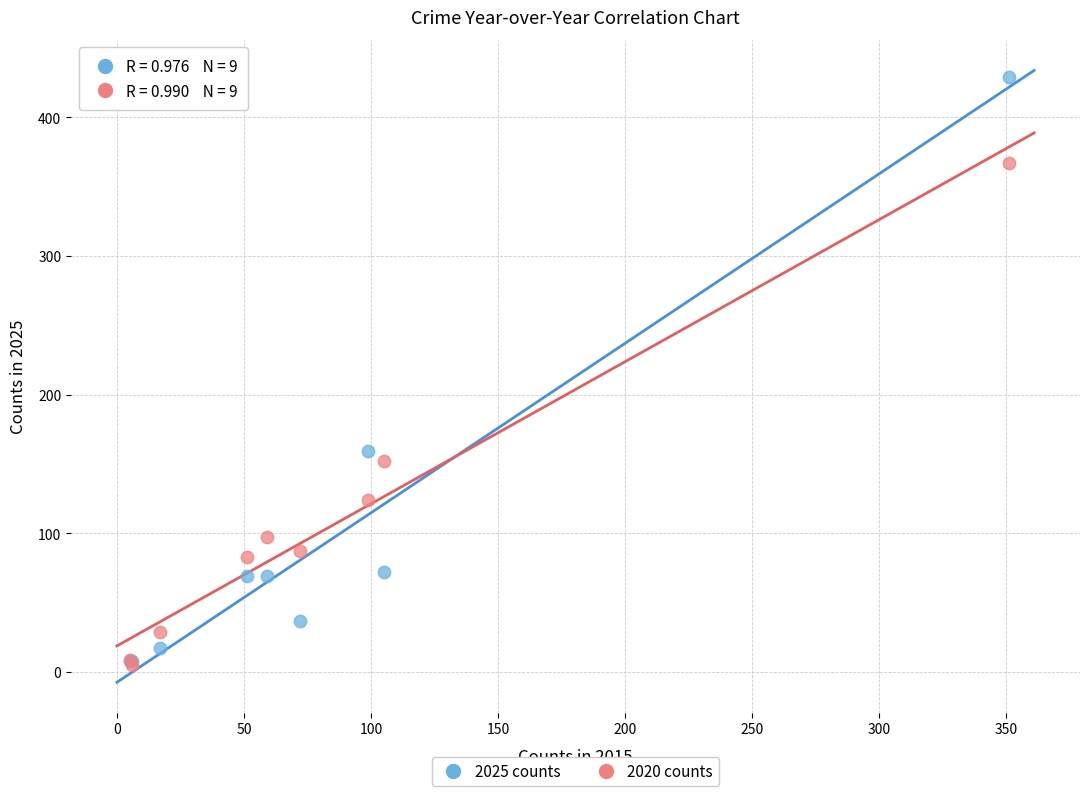

Which series has the largest Y range (max minus min)?

2025 counts